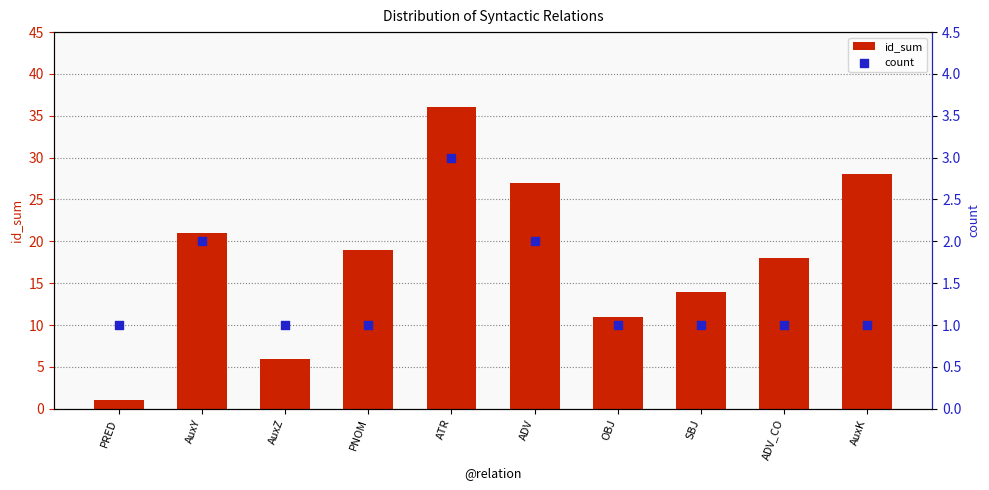

Which series has the widest spread of Y values?

id_sum